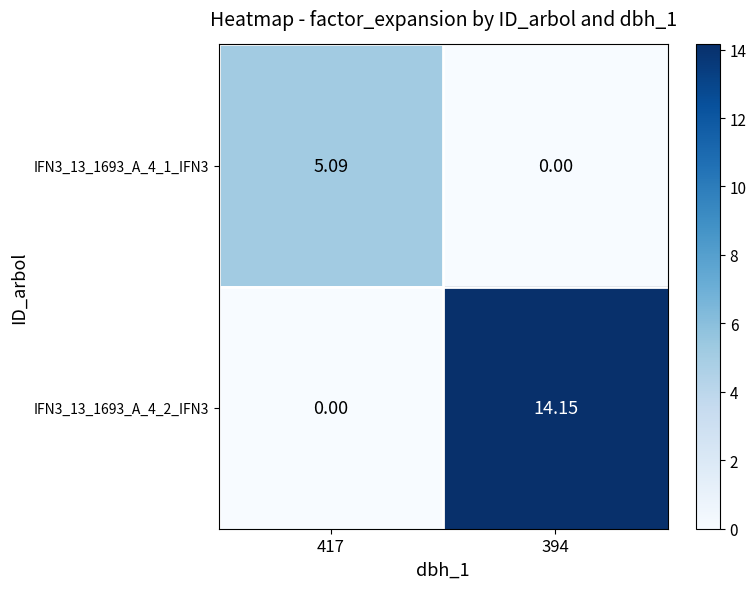

Is the value of IFN3_13_1693_A_4_2_IFN3 at 394 greater than the value of IFN3_13_1693_A_4_1_IFN3 at 417?

Yes